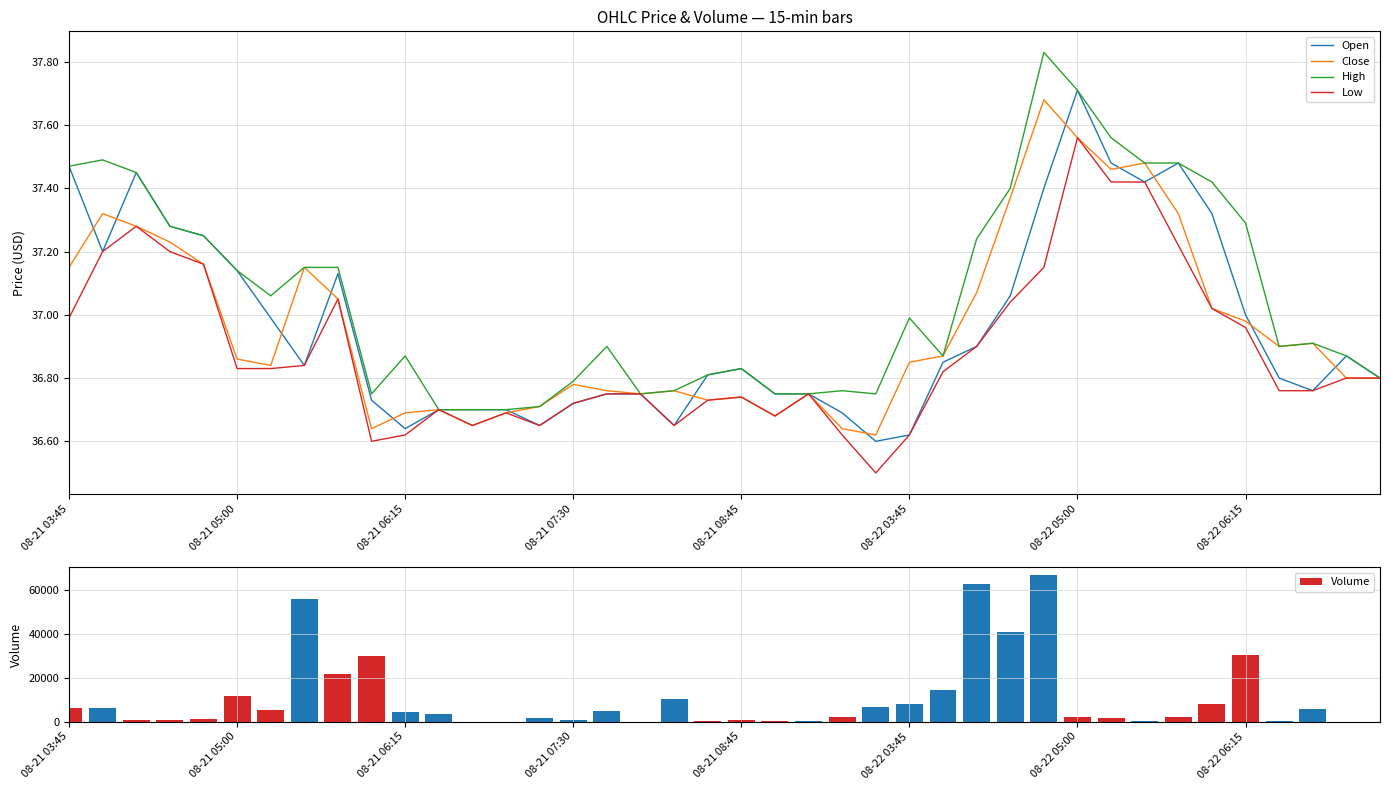

How many values in the Volume series exceed 3374?

19